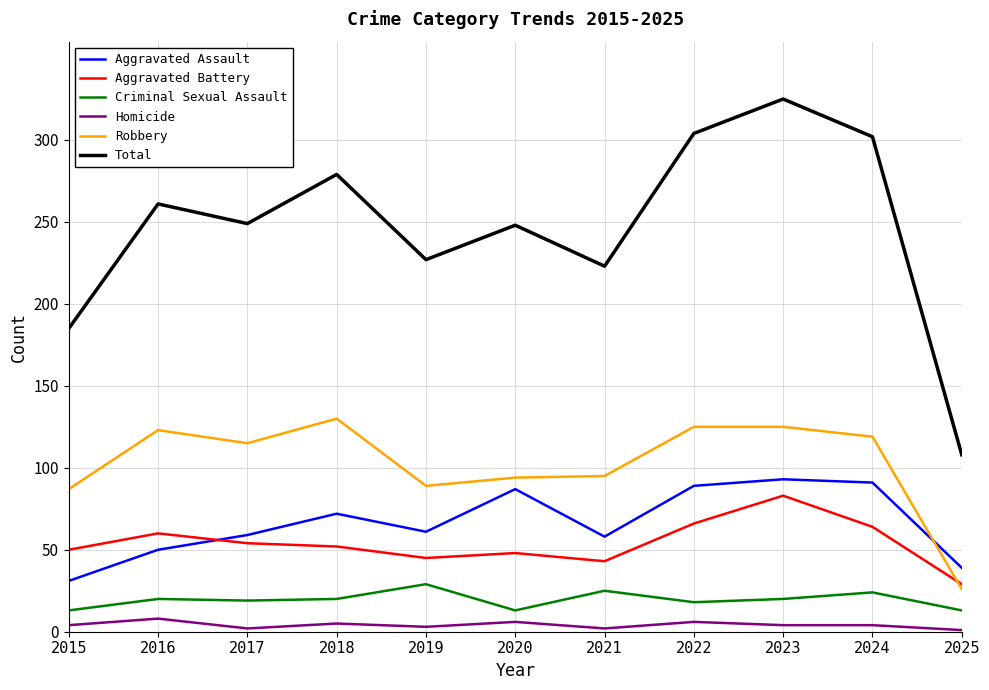

The value of Robbery at 2018 is 130. True or false?

True